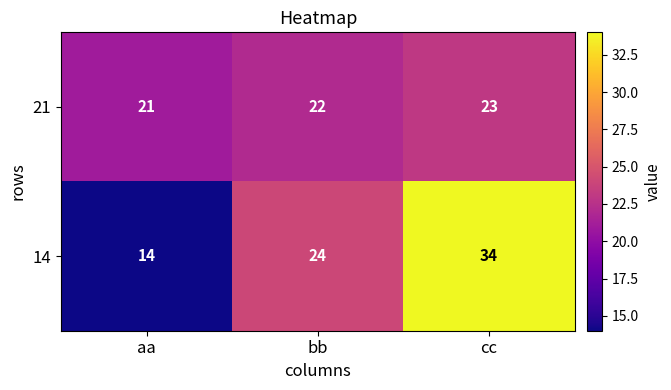

Which series has the largest total across all categories?

14